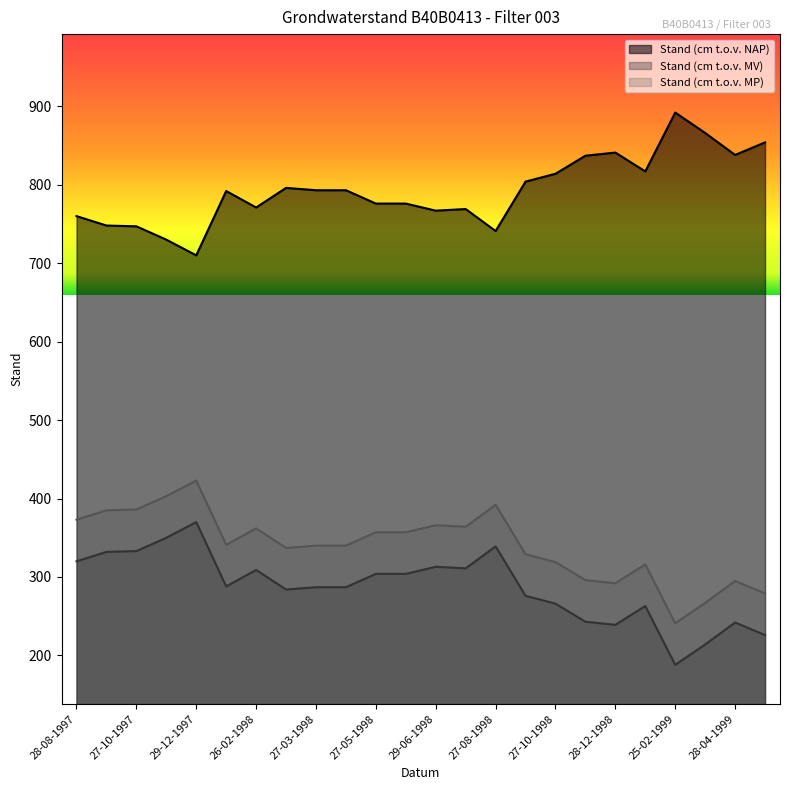

What is the sum of the Stand (cm t.o.v. MV) values at 27-11-1997 and 26-09-1997?

682